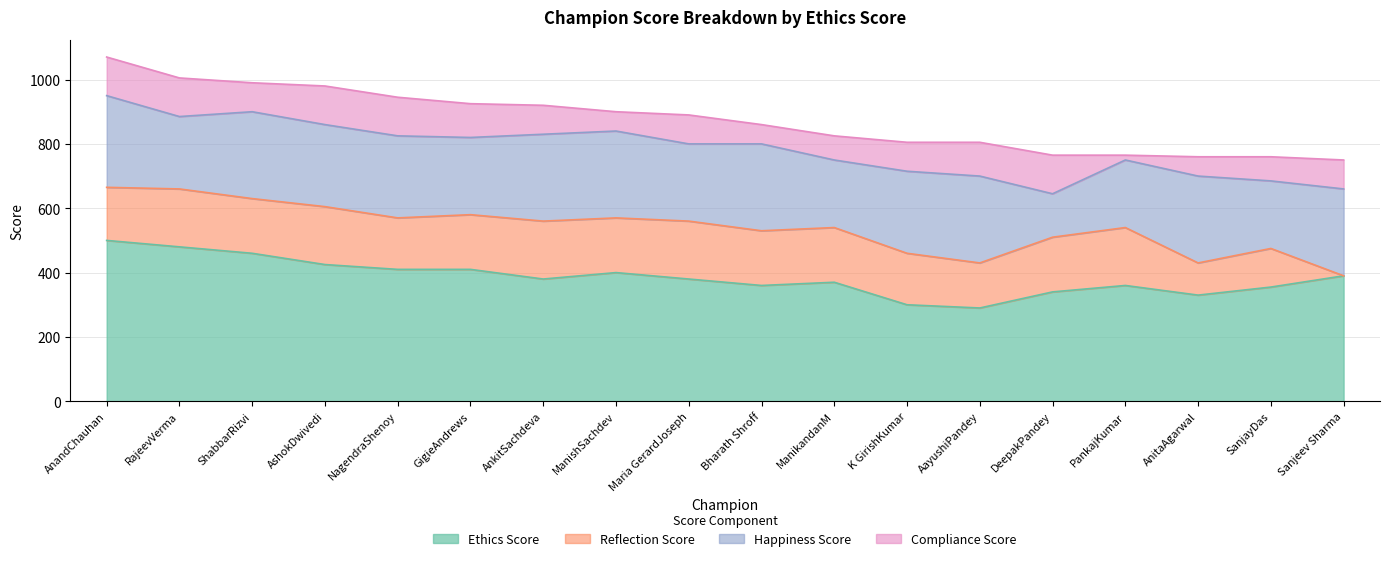

What is the maximum value for Compliance Score?

120